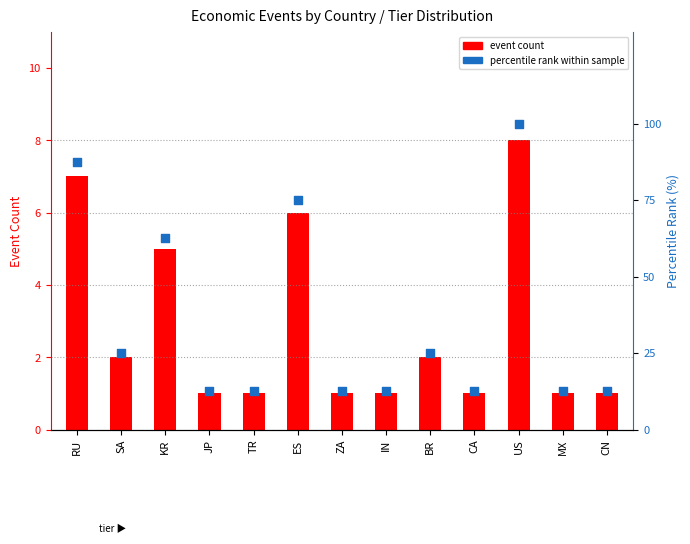

What are all the series names shown in the legend?

event count, percentile rank within sample